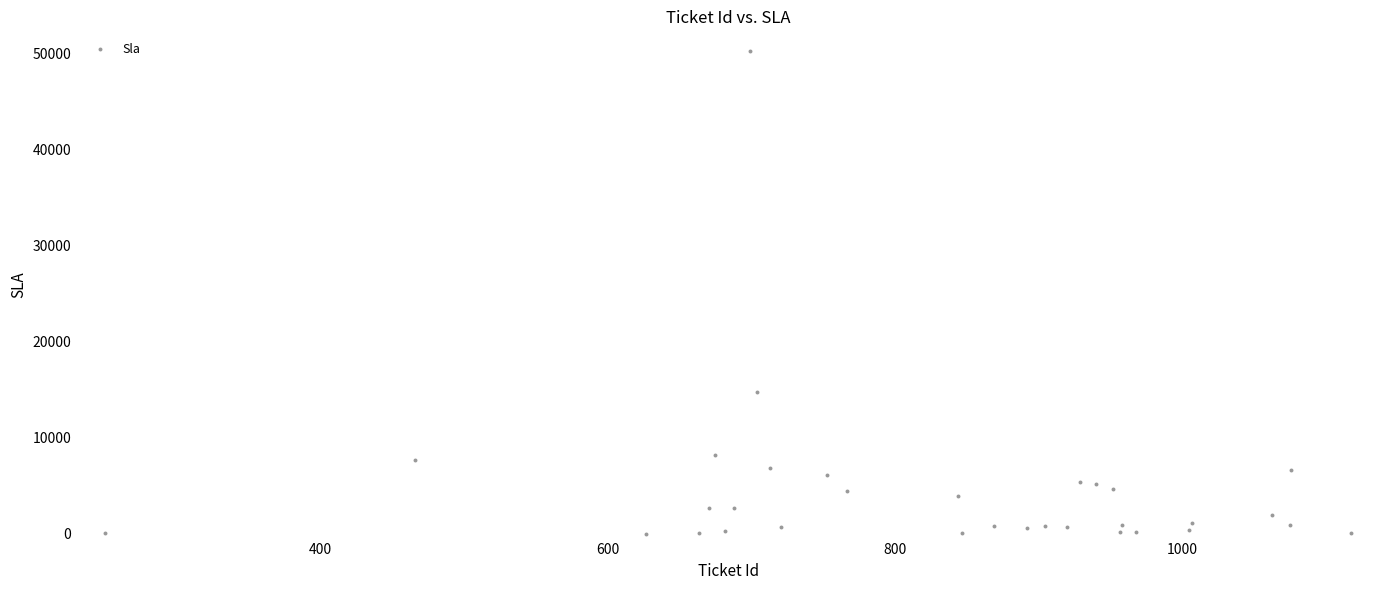

What is the range of X values (max minus min)?

868